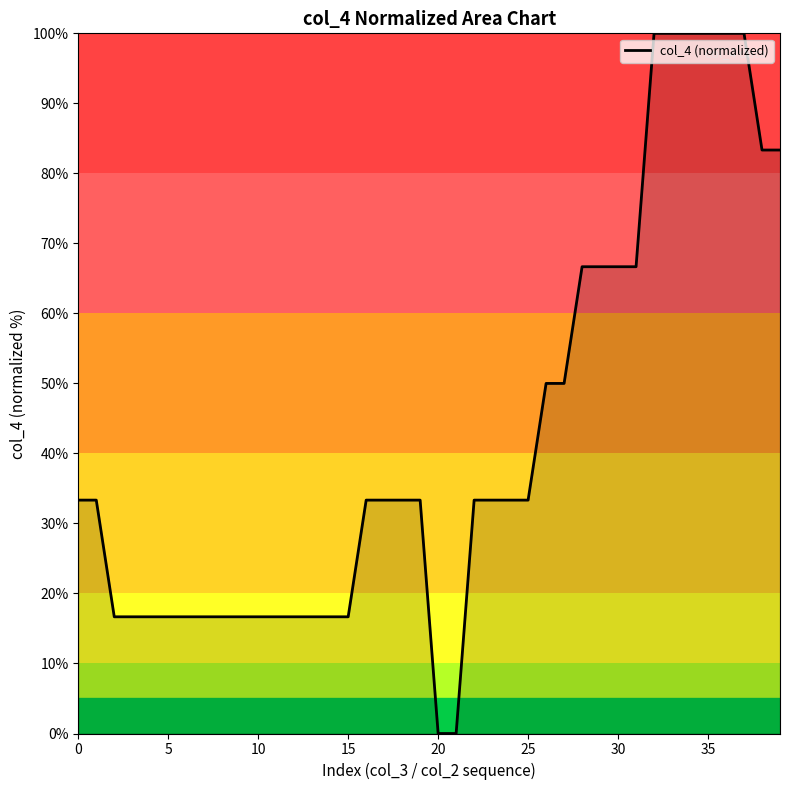

What is the greatest value displayed?

100.0